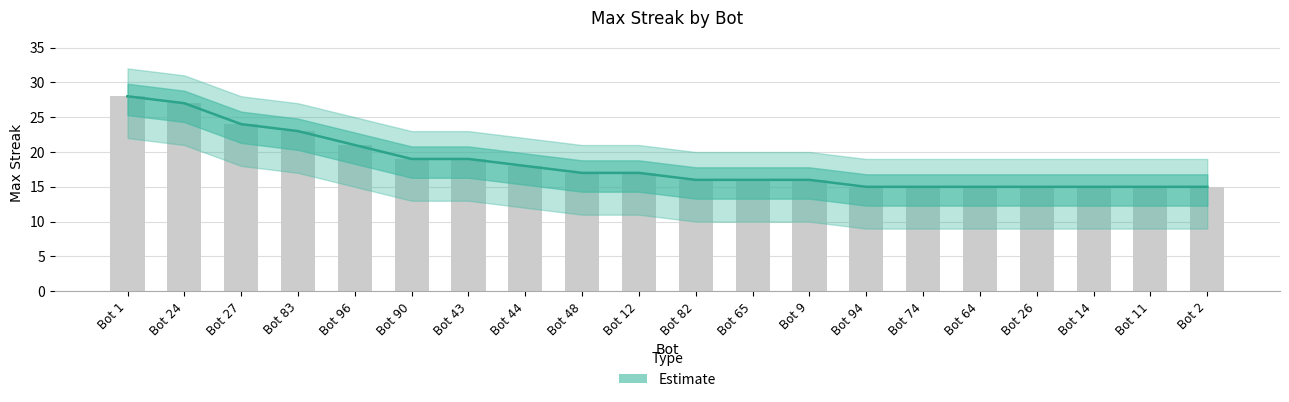

What is the difference between the values at Bot 90 and Bot 2?

4